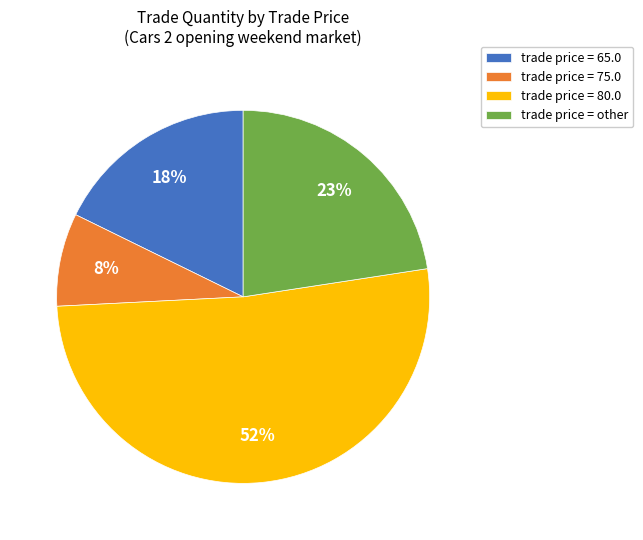

To the nearest percent, what percentage of the pie is trade price = other?

23%